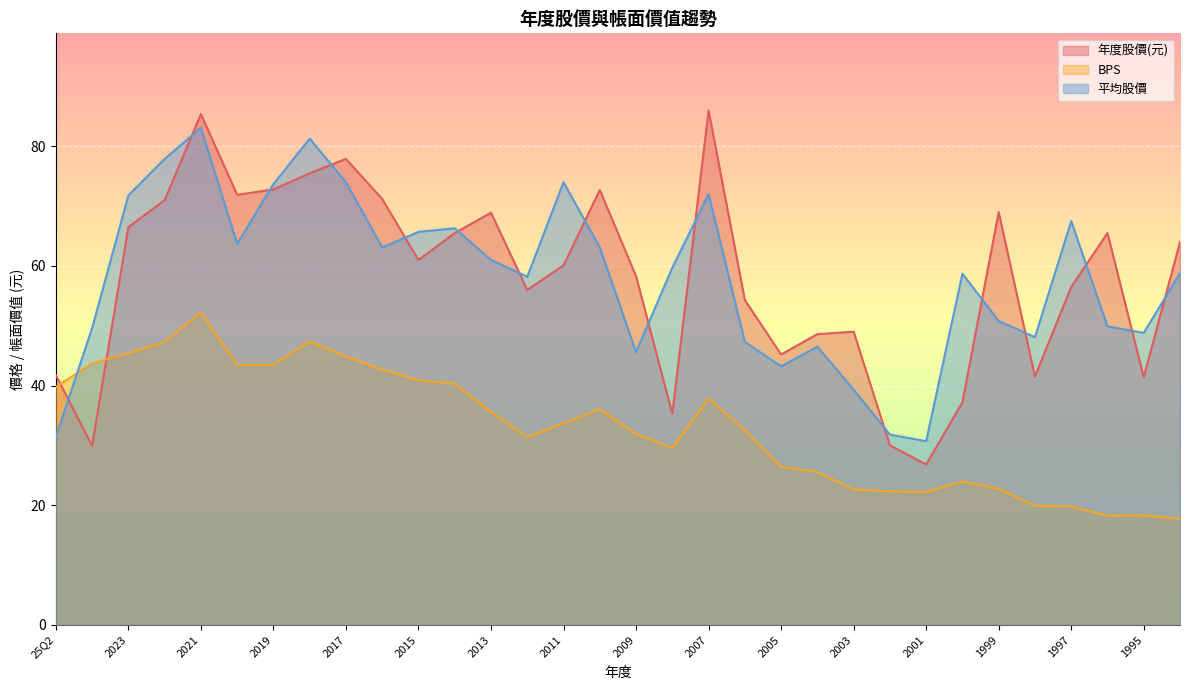

Is it true that BPS equals 16.1 at 2004?

False